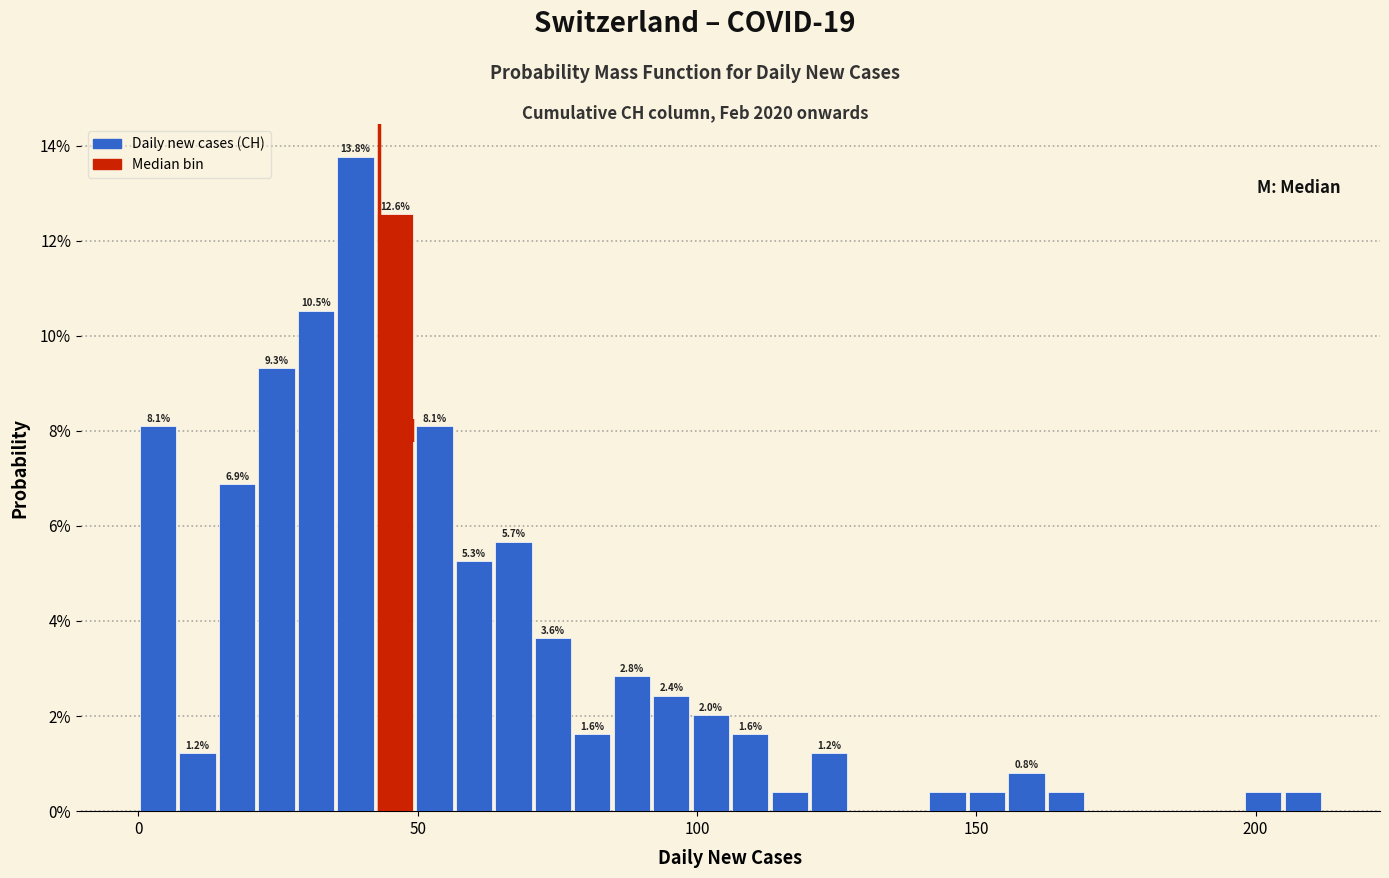

Around what value on the x-axis is the tallest bar? Give the approximate position of its centre, as read against the axis.

40